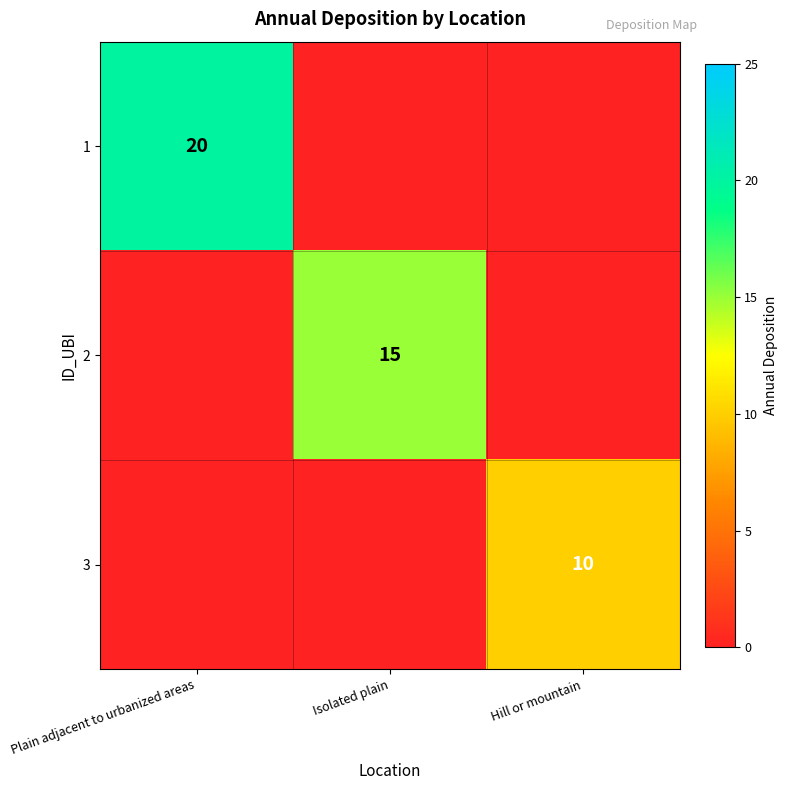

At which category is the sum across all series the highest?

Plain adjacent to urbanized areas